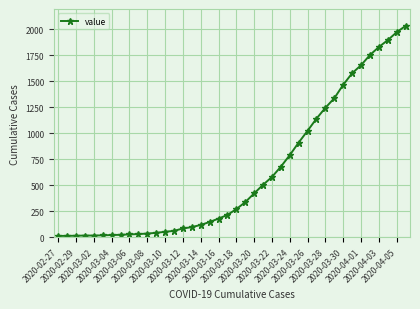

What is the minimum value shown in the chart?

13